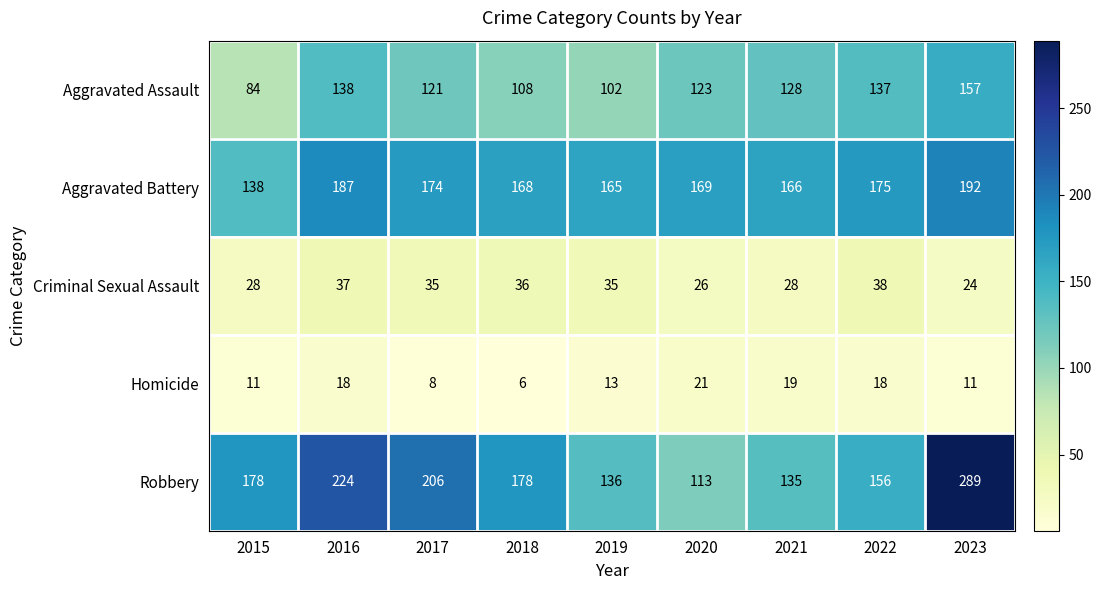

What is the difference between the highest and lowest values at 2019?

152